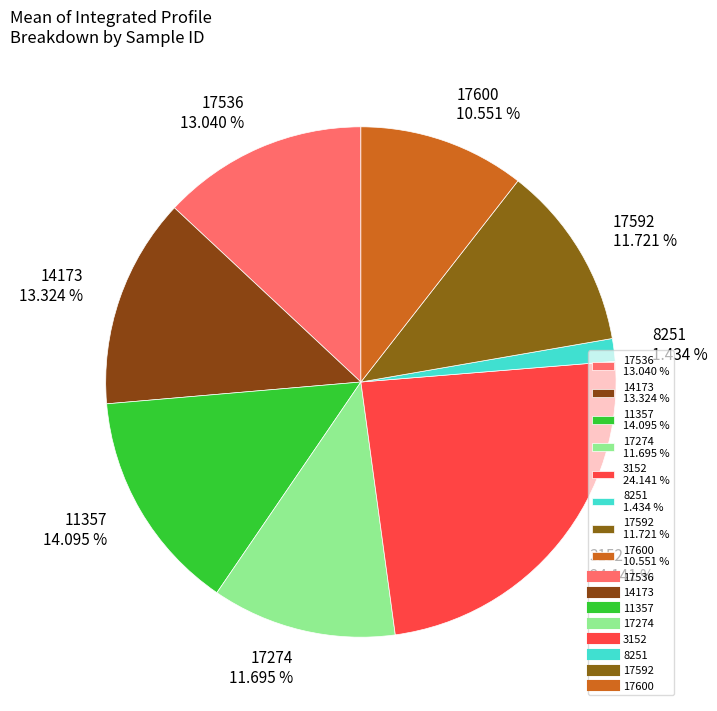

What percentage is the 17274 slice, to the nearest percent?

12%